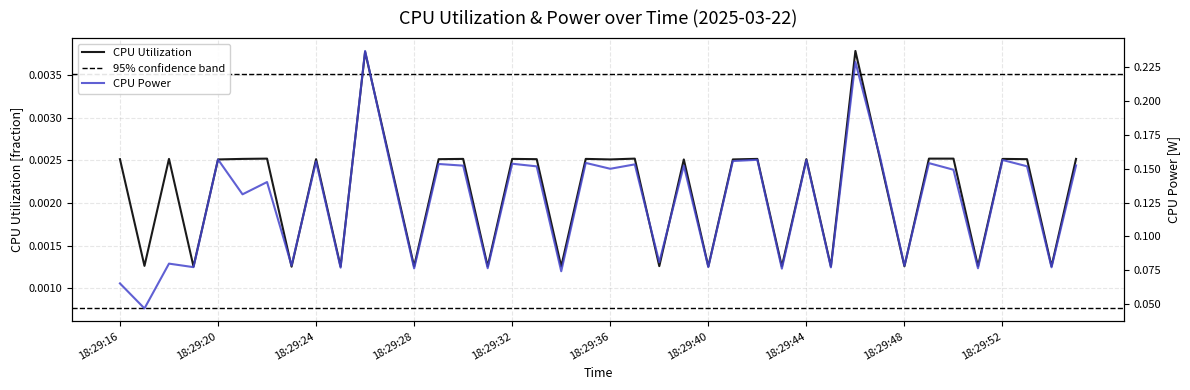

List the series in order of their peak value, lowest first.

CPU Utilization, CPU Power